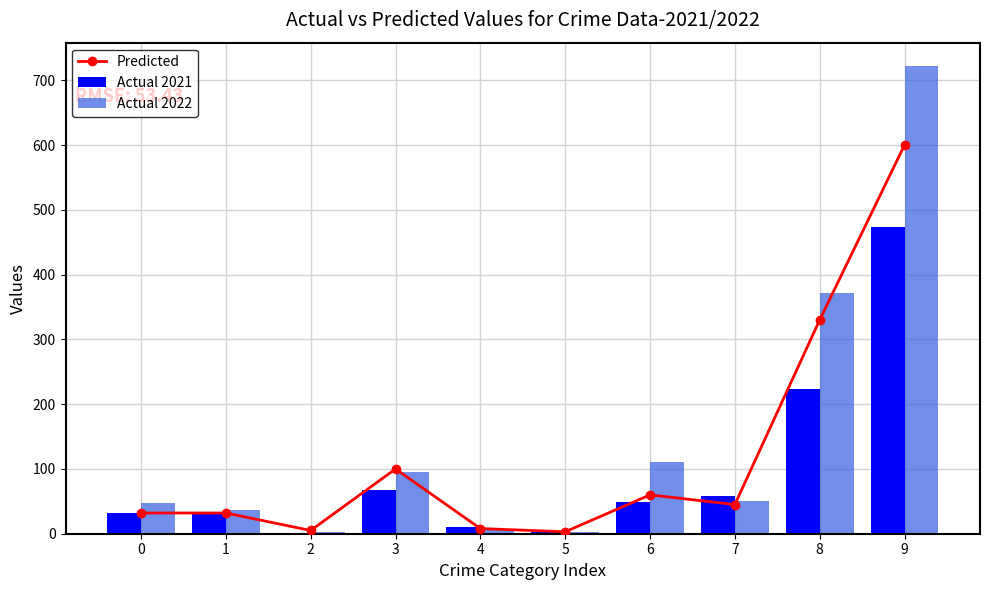

Reading right to left, transcribe all the data shown in this chart.

Predicted: 600	330	45	60	3	8	100	5	32	32
Actual 2021: 474	224	59	49	2	10	67	0	31	32
Actual 2022: 722	372	50	110	2	7	95	2	36	48